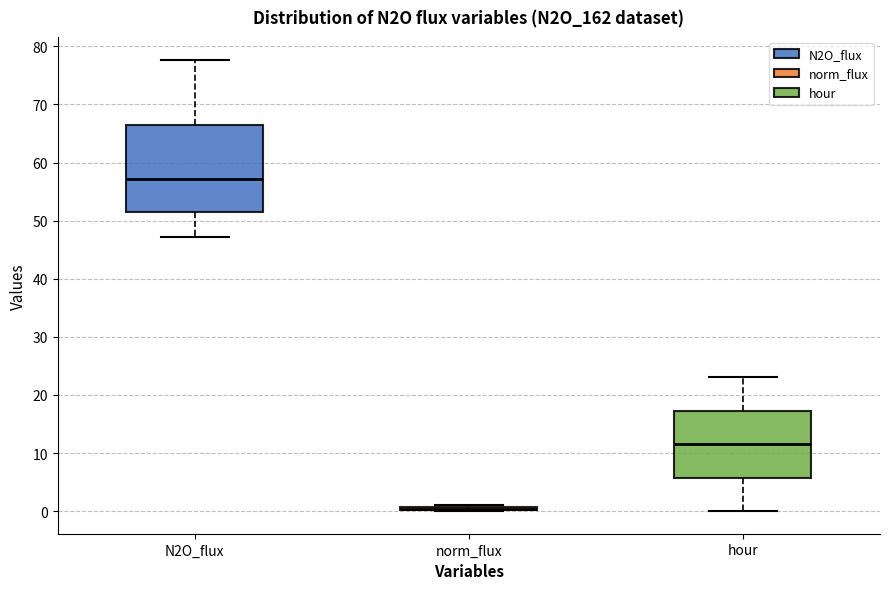

Reading left to right, read every box against the y-axis: the position of its median line, the range the box covers, and the ends of its whiskers. The values are not printed on the chart, so give them approximately, as read against the axis.

N2O_flux: median 57, box 51 to 66, whiskers 47 to 78
norm_flux: box collapsed to a line at 0, whiskers 0 to 1
hour: median 12, box 6 to 17, whiskers 0 to 23